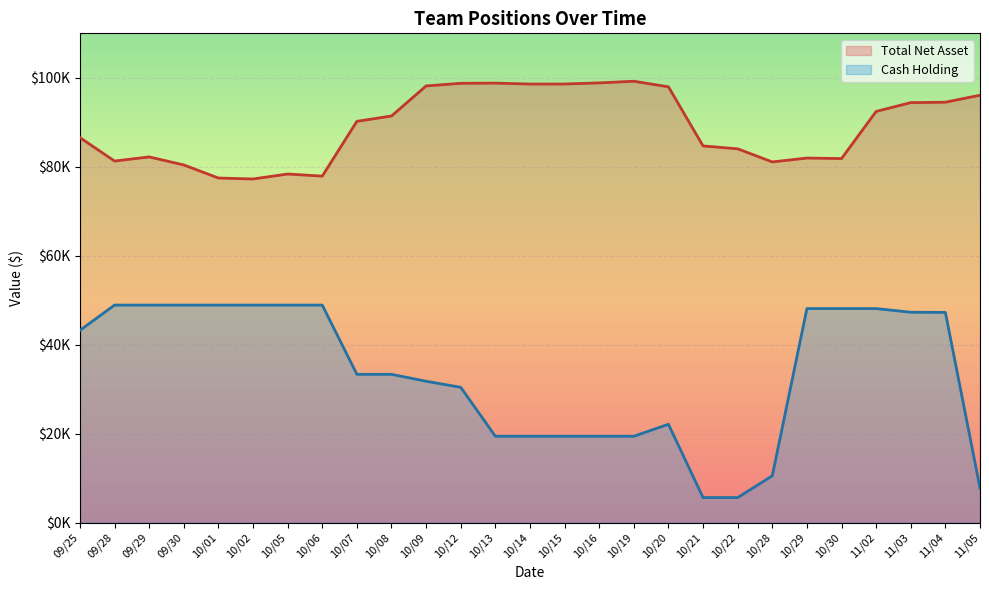

At which label does Total Net Asset first exceed 90216?

10/07